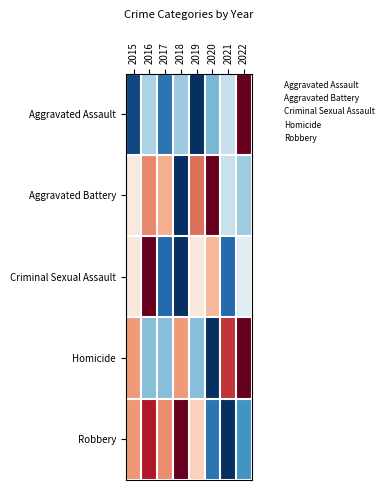

How many series are shown in this chart?

5